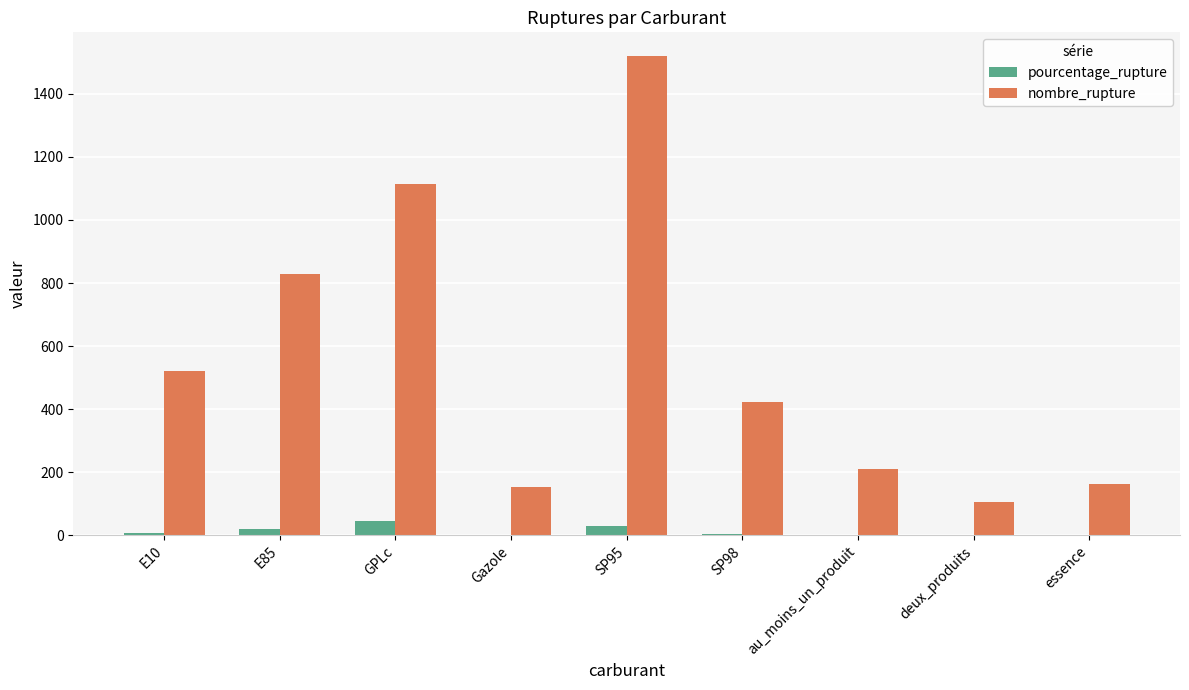

Is the value of pourcentage_rupture at SP95 greater than the value of nombre_rupture at GPLc?

No